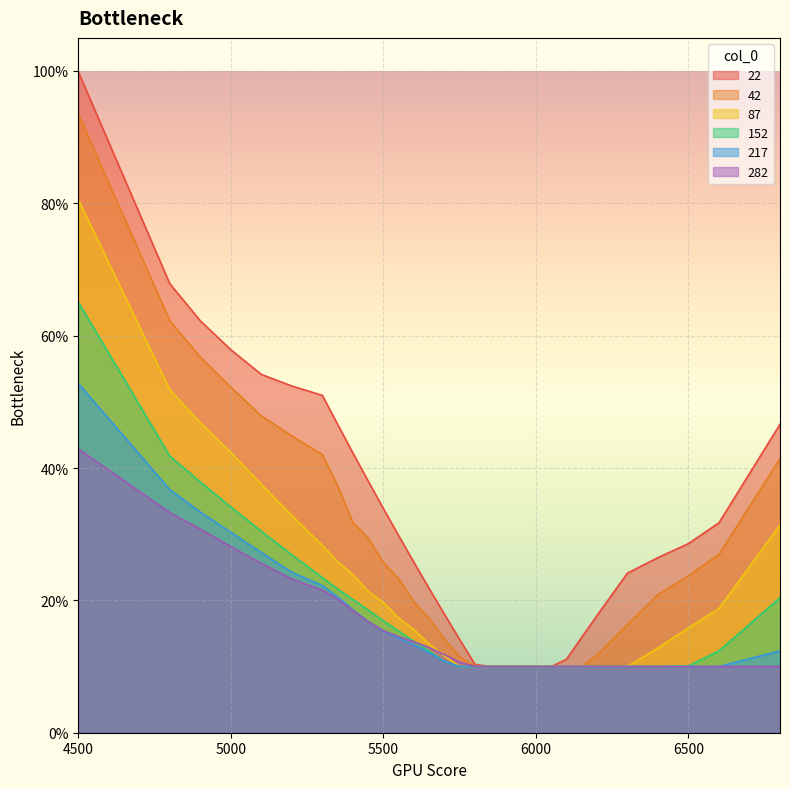

How many lines are shown in the chart?

6